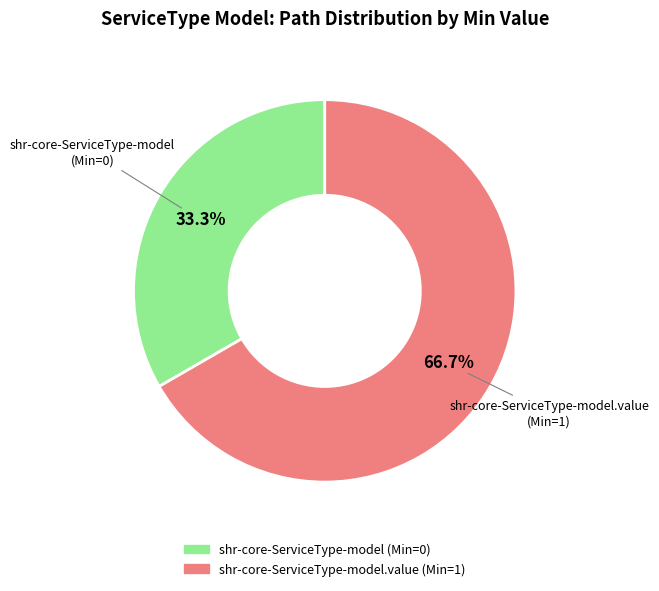

How many segments does this pie chart have?

2